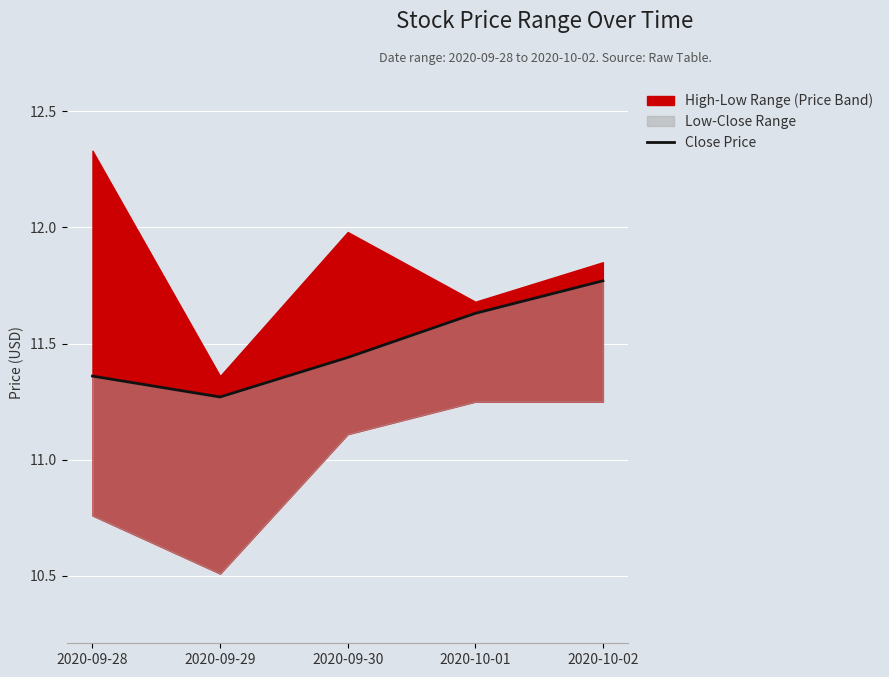

What is the change in value from 2020-09-30 to 2020-10-01?

+0.2